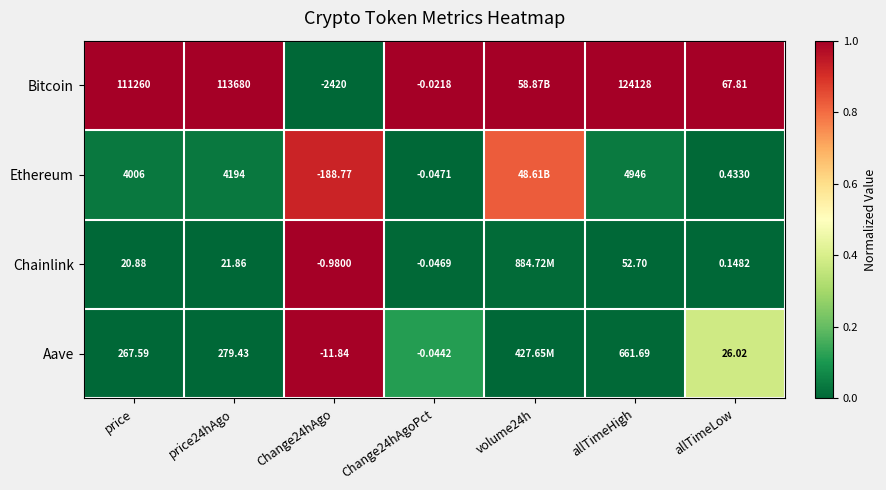

At which category is the sum across all series the highest?

Change24hAgo